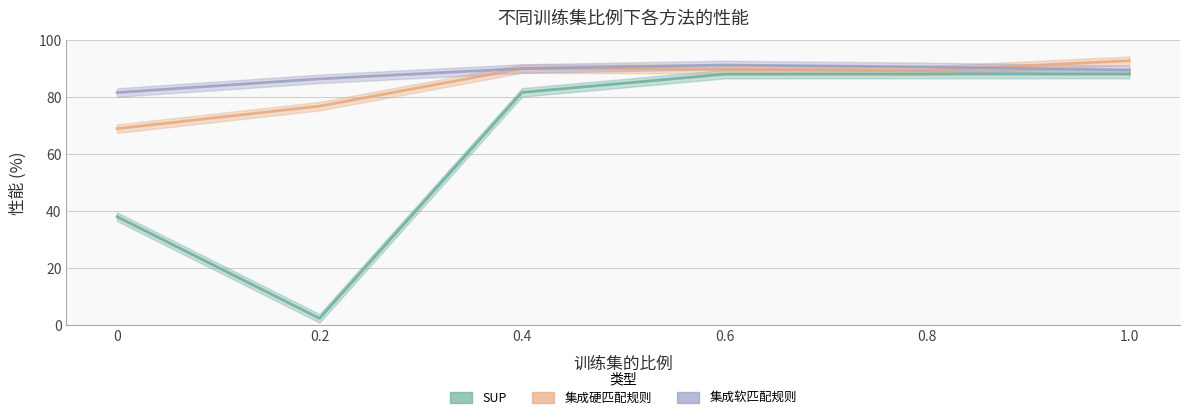

Reading left to right, list all the values displayed in this chart.

SUP: 0=38.1	0.2=2.4	0.4=81.8	0.6=88.2	0.8=88.2	1.0=88.2
集成硬匹配规则: 0=69.0	0.2=76.9	0.4=90.1	0.6=89.9	0.8=89.5	1.0=92.9
集成软匹配规则: 0=81.7	0.2=86.5	0.4=90.1	0.6=91.4	0.8=90.7	1.0=89.6